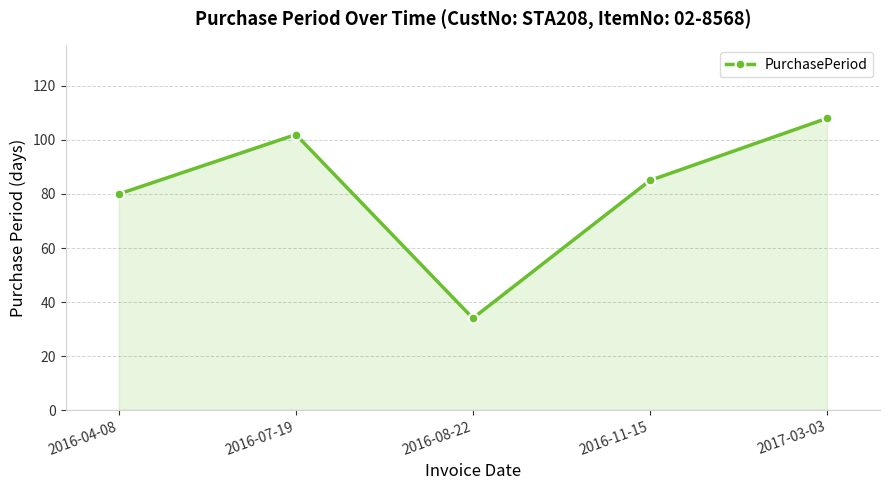

The chart shows a value of 102 at 2016-07-19. True or false?

True